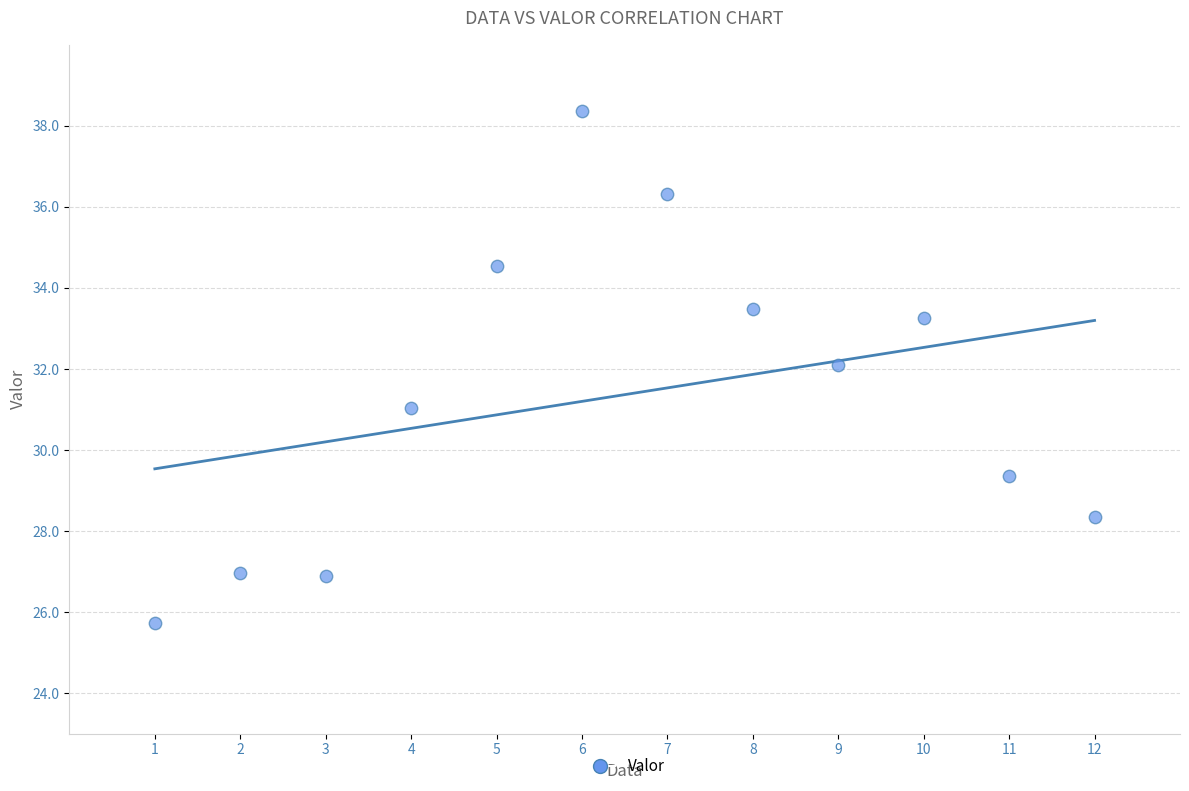

What is the average Y value?

31.4